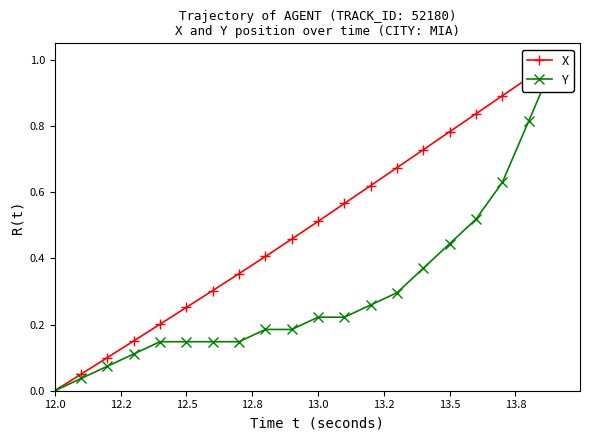

Which category has the lowest value in the X series?

12.0